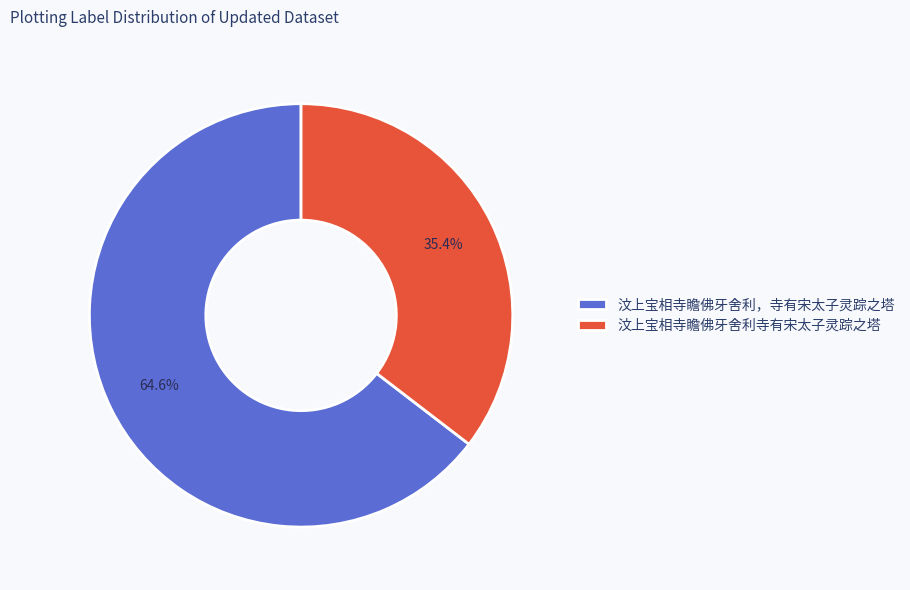

What is the smallest slice in the pie chart?

汶上宝相寺瞻佛牙舍利寺有宋太子灵踪之塔